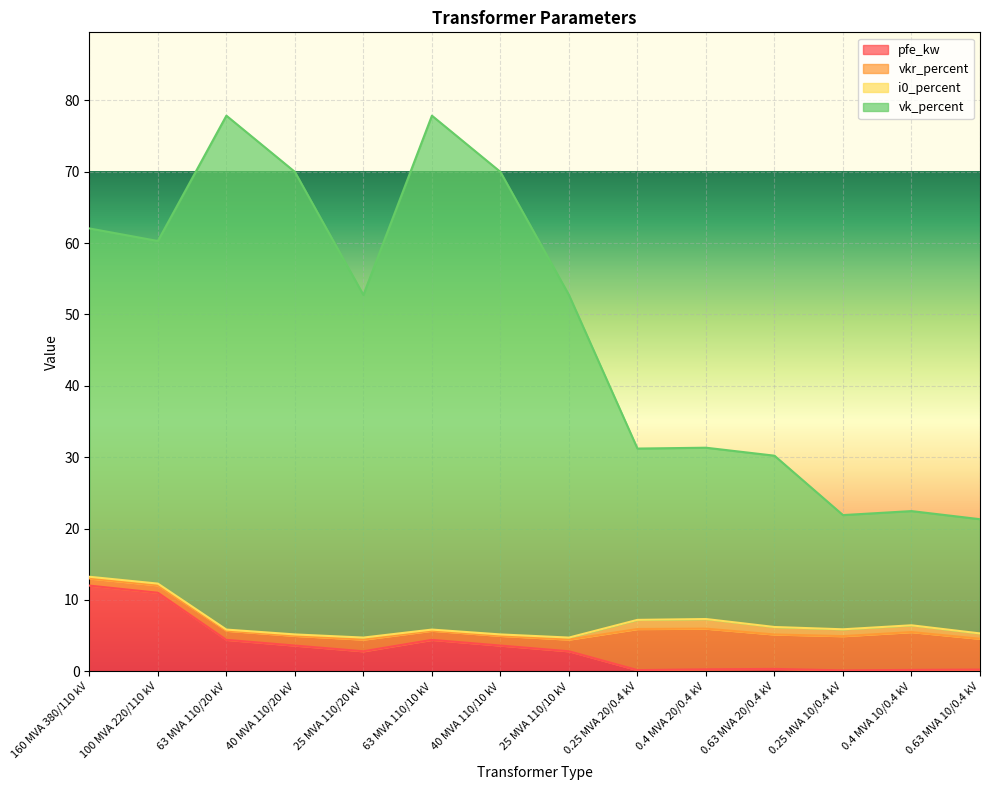

What is the total value across all series at 40 MVA 110/10 kV?

70.0